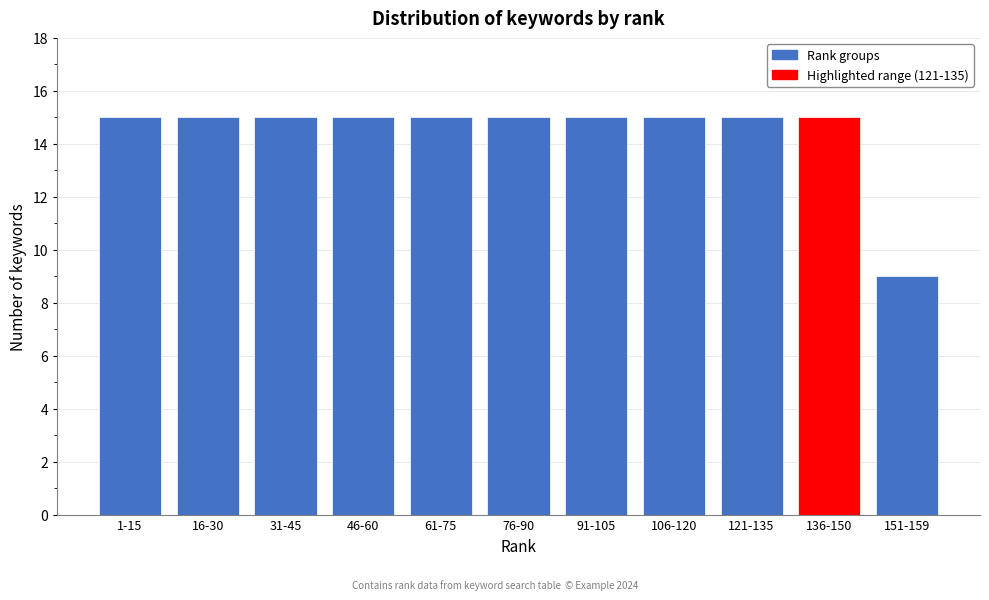

Reading left to right, extract all data points from this chart.

1-15=15	16-30=15	31-45=15	46-60=15	61-75=15	76-90=15	91-105=15	106-120=15	121-135=15	136-150=15	151-159=9